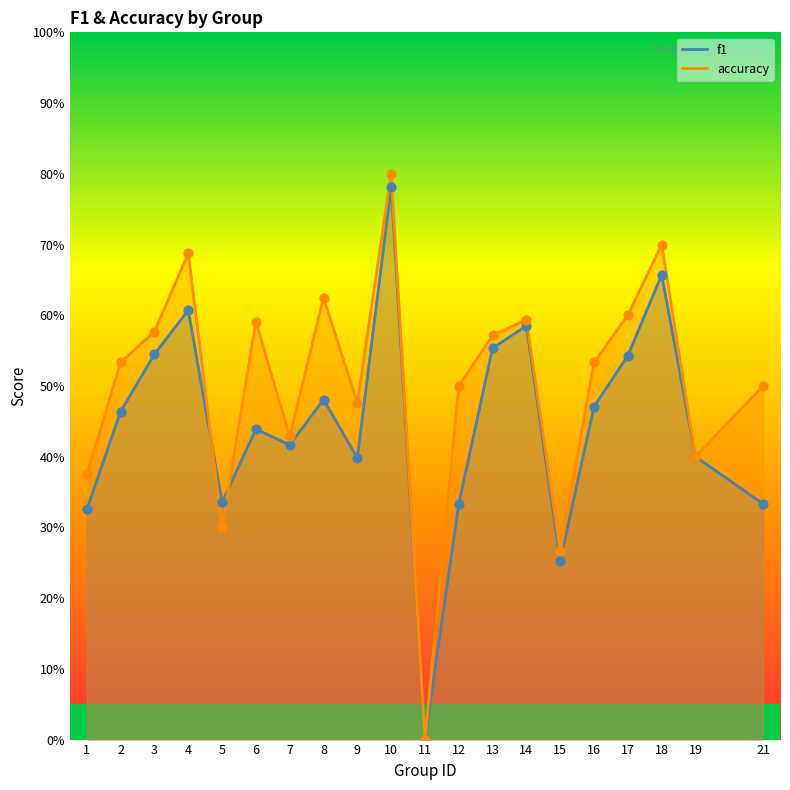

What is the total value across all series at 4?

1.3